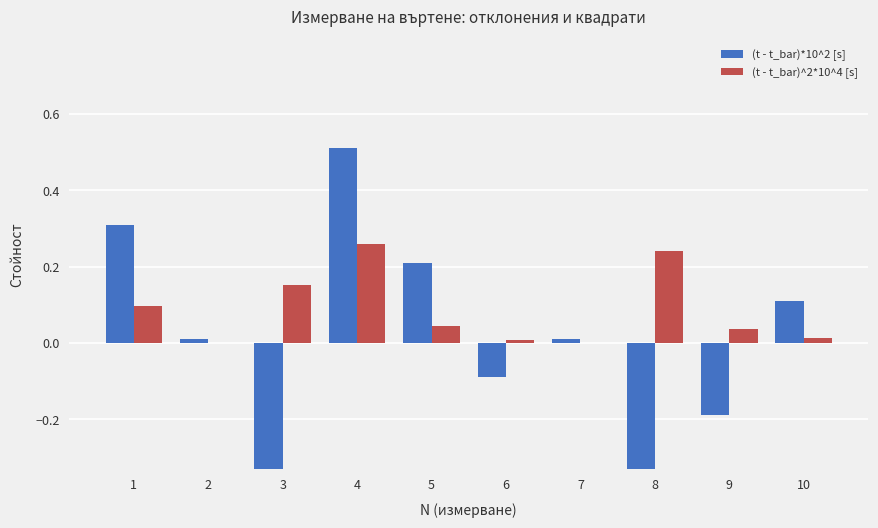

How many values in the (t - t_bar)*10^2 [s] series are below 0?

4